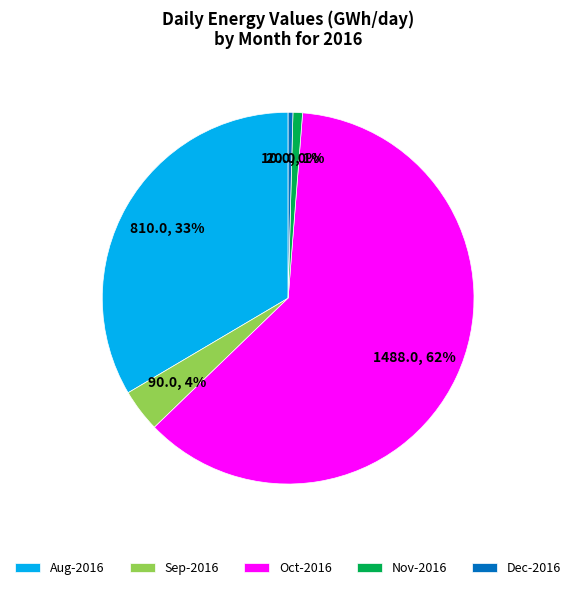

What is the majority slice?

Oct-2016